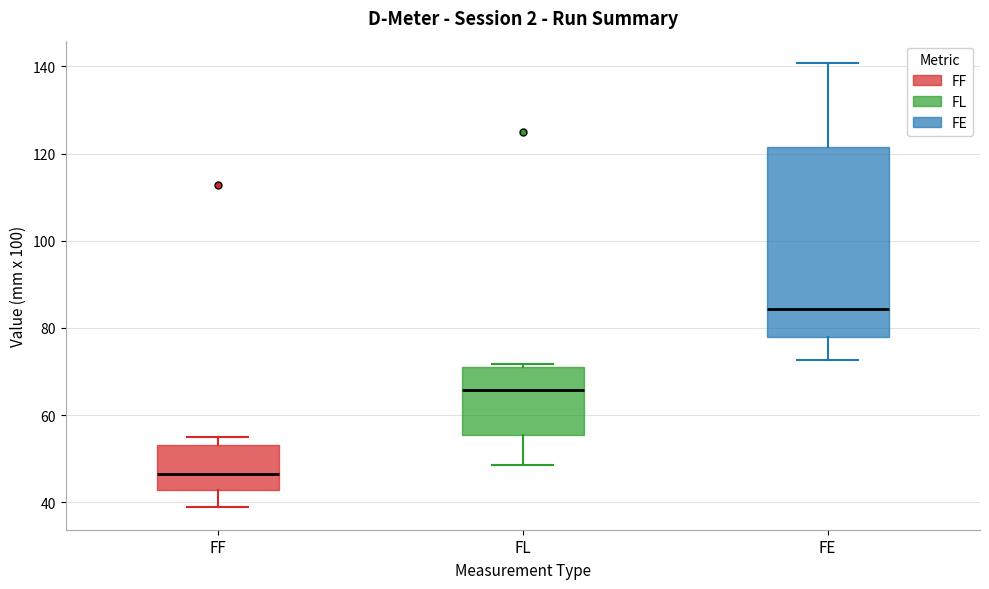

Which box's median line is the lowest?

FF